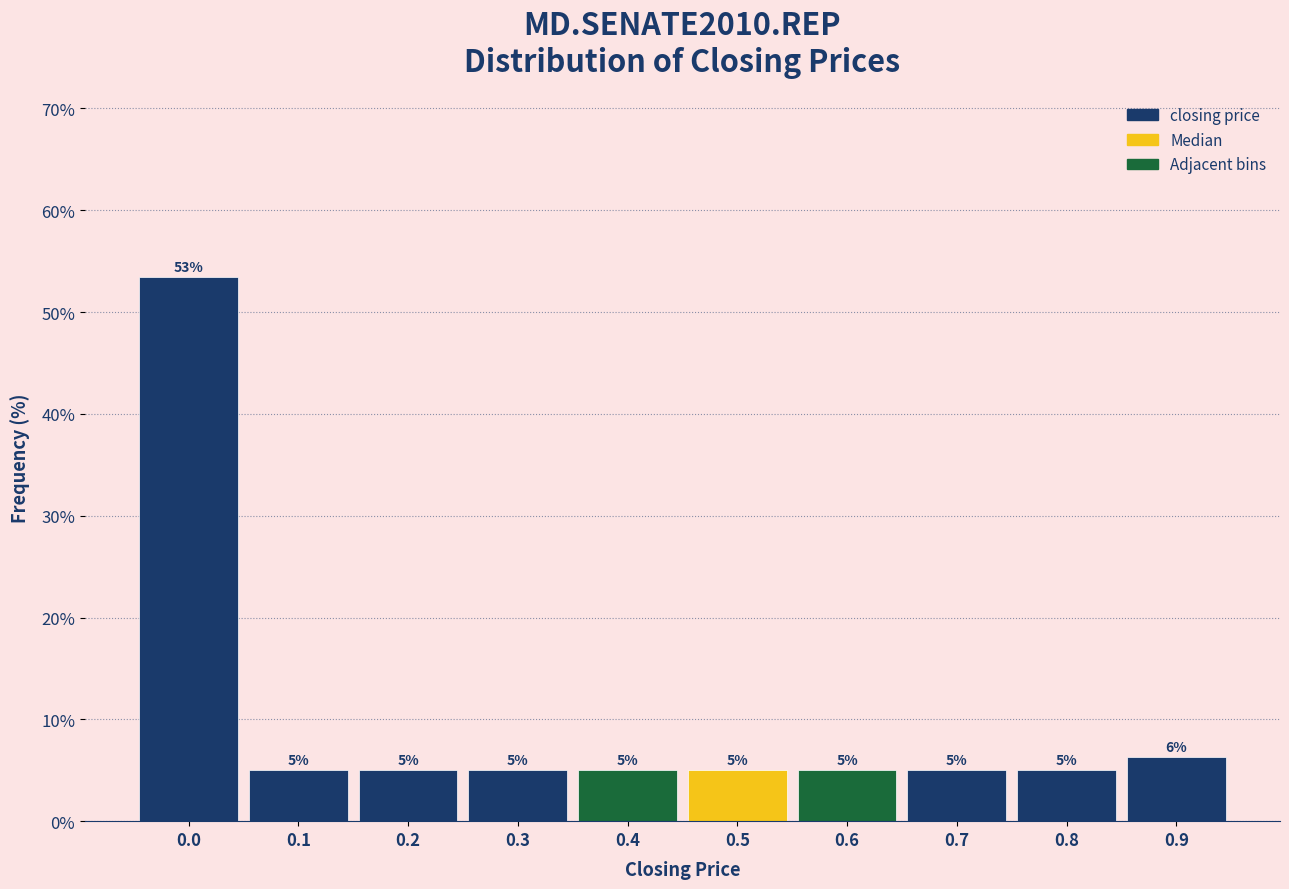

The chart shows a value of 5.0 at 0.5. True or false?

True